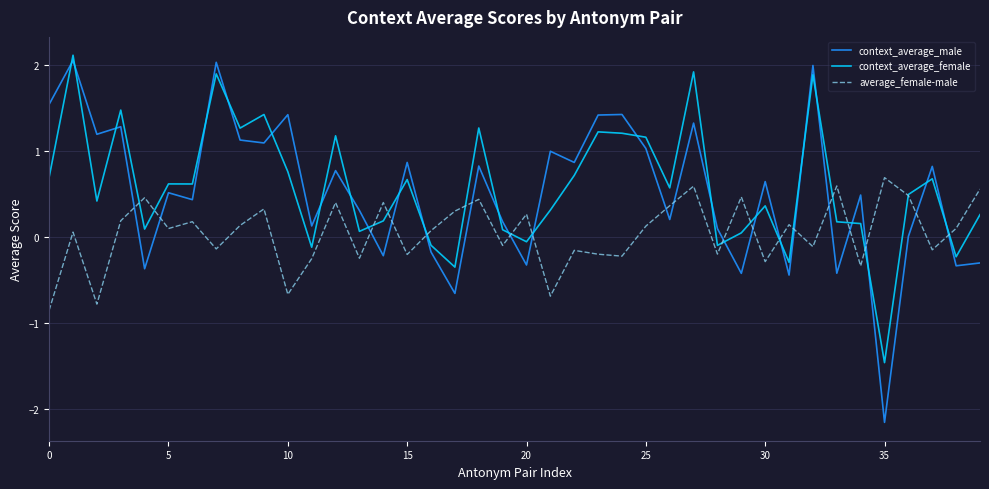

Which series has the widest spread of values?

context_average_male